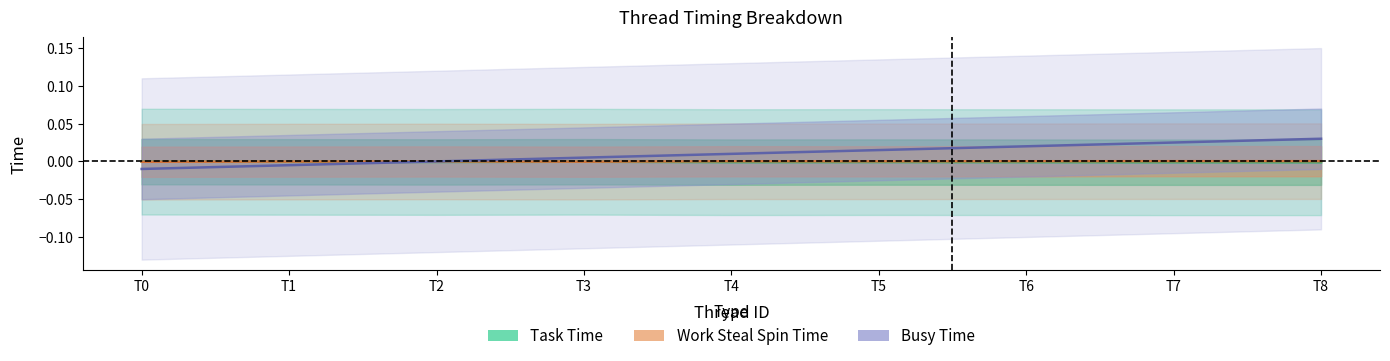

In Work Steal Spin Time, how many points are higher than both neighbors (excluding endpoints)?

2